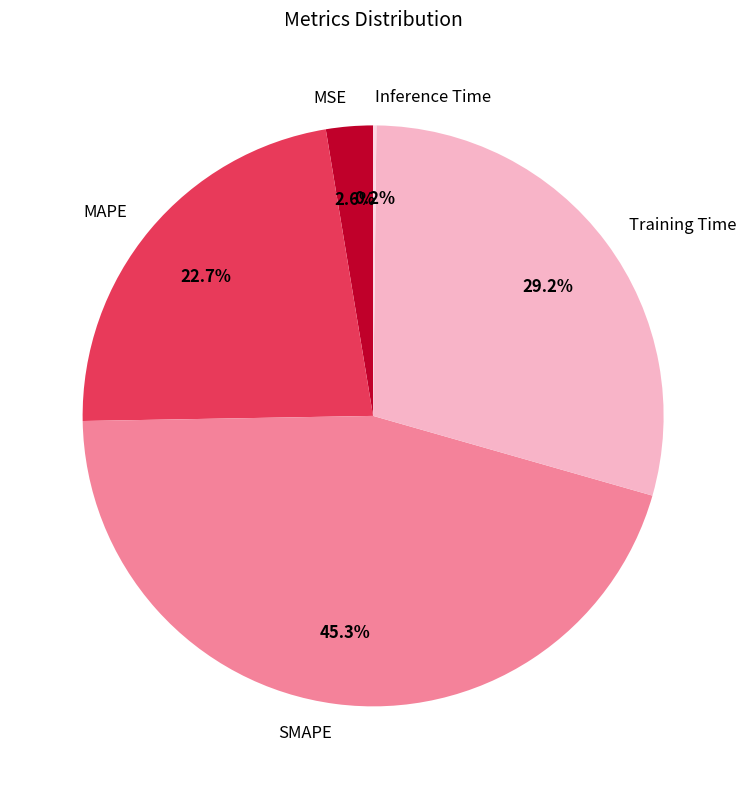

Does any single category account for the majority?

No